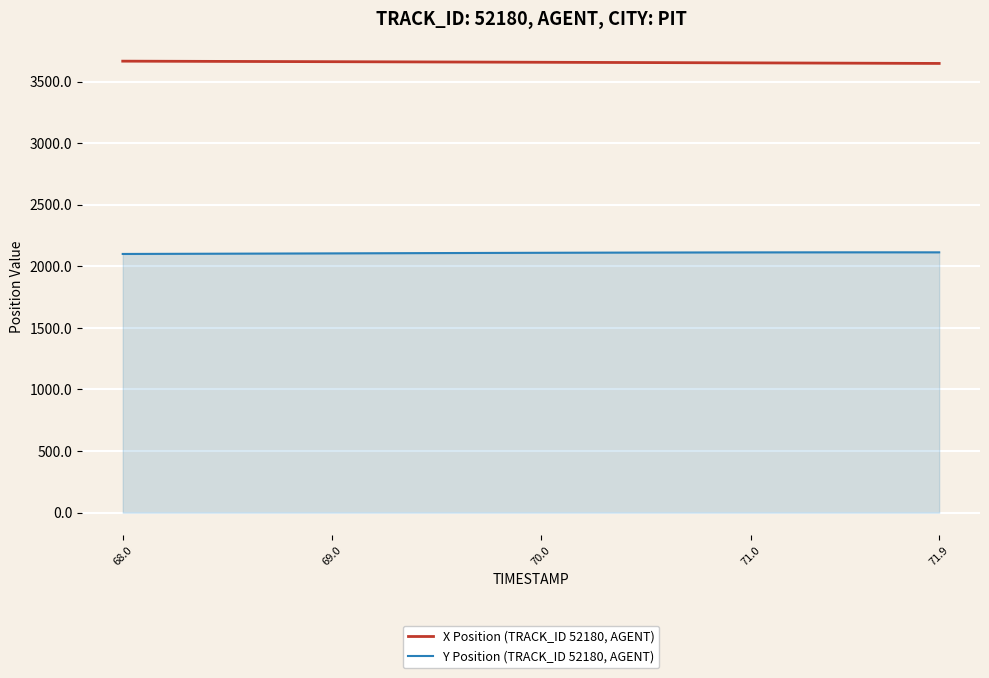

What is the greatest value displayed?

3665.9